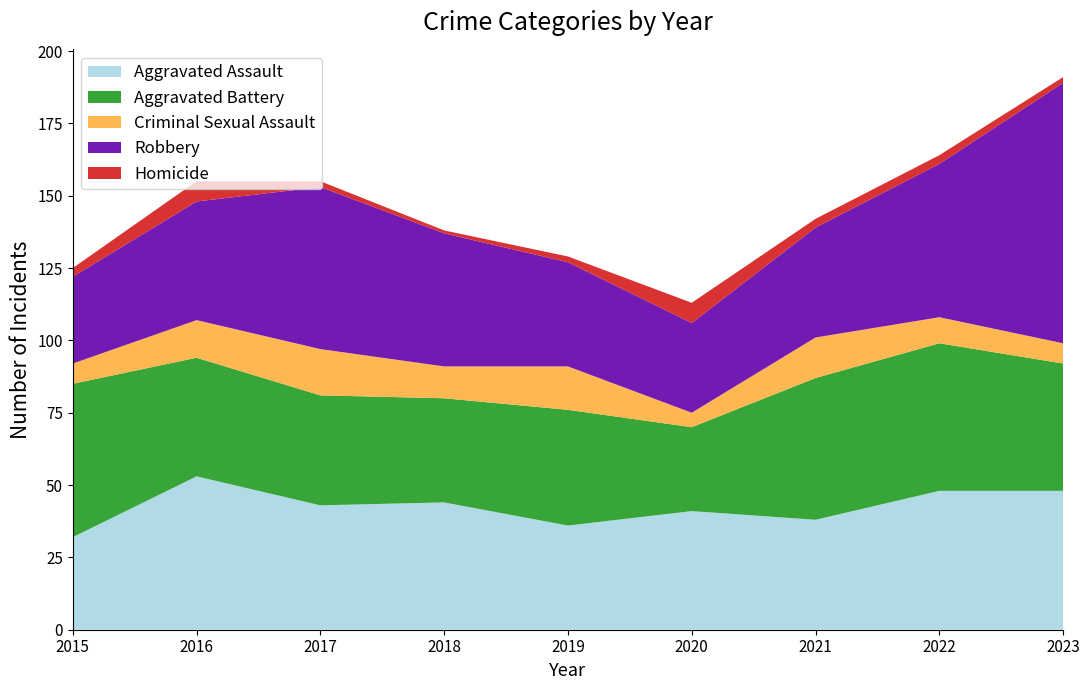

Reading right to left, extract all data points from this chart.

Aggravated Assault: 2023=48	2022=48	2021=38	2020=41	2019=36	2018=44	2017=43	2016=53	2015=32
Aggravated Battery: 2023=44	2022=51	2021=49	2020=29	2019=40	2018=36	2017=38	2016=41	2015=53
Criminal Sexual Assault: 2023=7	2022=9	2021=14	2020=5	2019=15	2018=11	2017=16	2016=13	2015=7
Robbery: 2023=90	2022=53	2021=38	2020=31	2019=36	2018=46	2017=56	2016=41	2015=30
Homicide: 2023=2	2022=3	2021=3	2020=7	2019=2	2018=1	2017=2	2016=7	2015=3